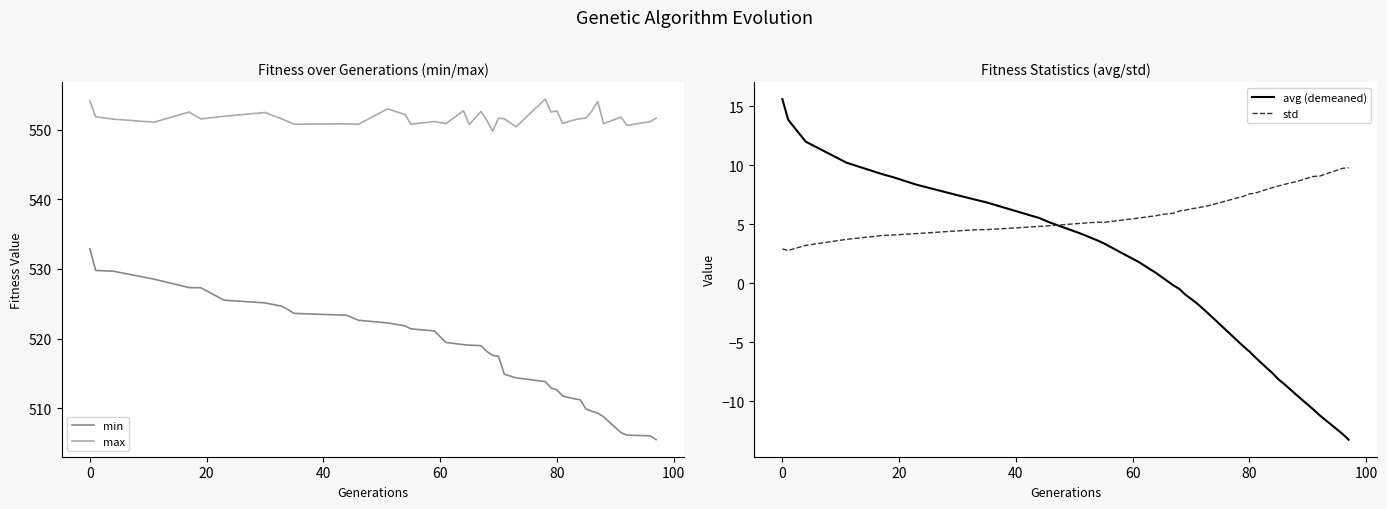

What is the maximum value for min?

532.9